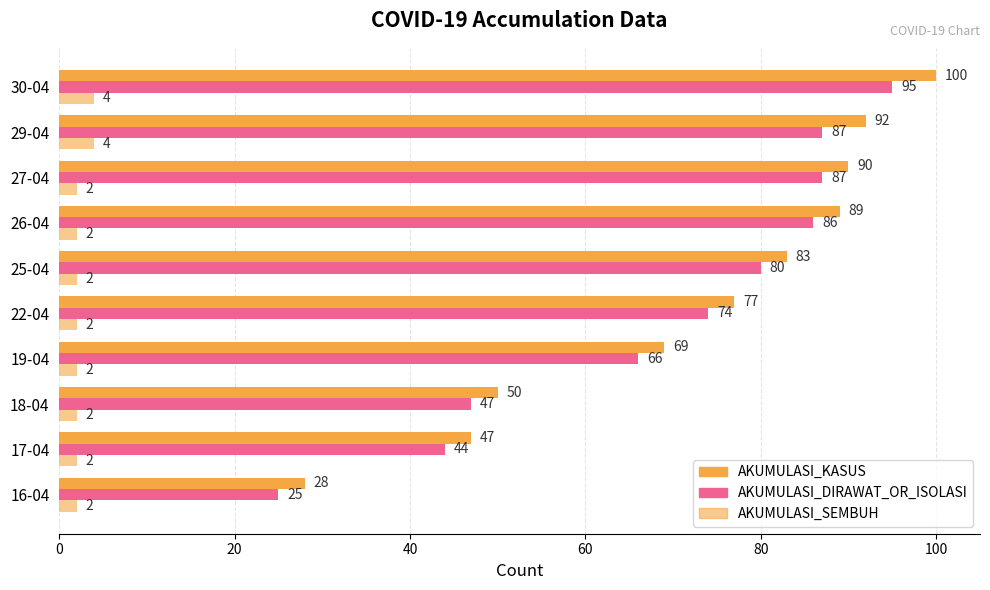

Count the number of data series in this chart.

3